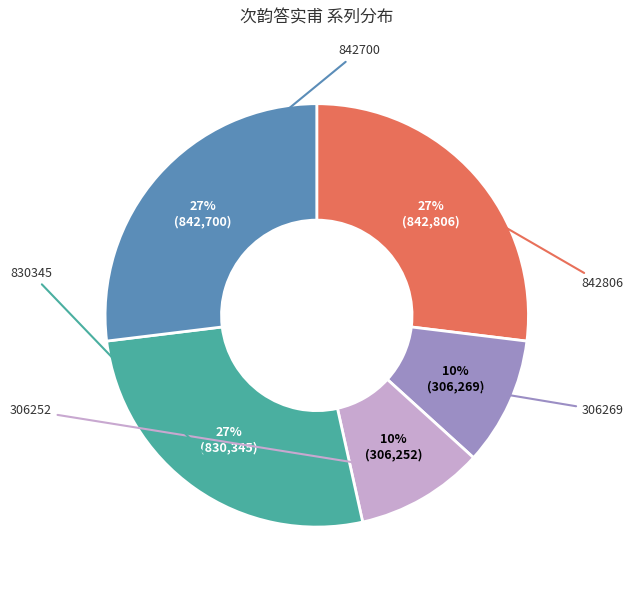

To the nearest percent, what is the difference between the largest and smallest slice percentages?

17%